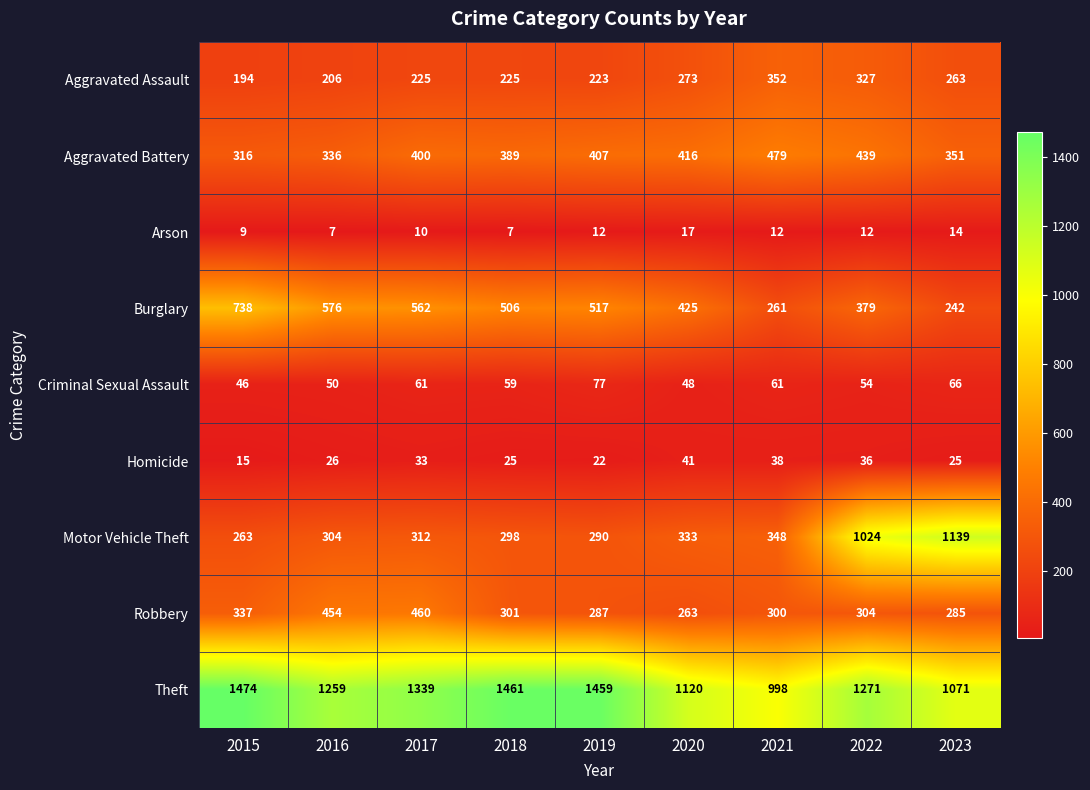

Which series has the largest range (max minus min)?

Motor Vehicle Theft